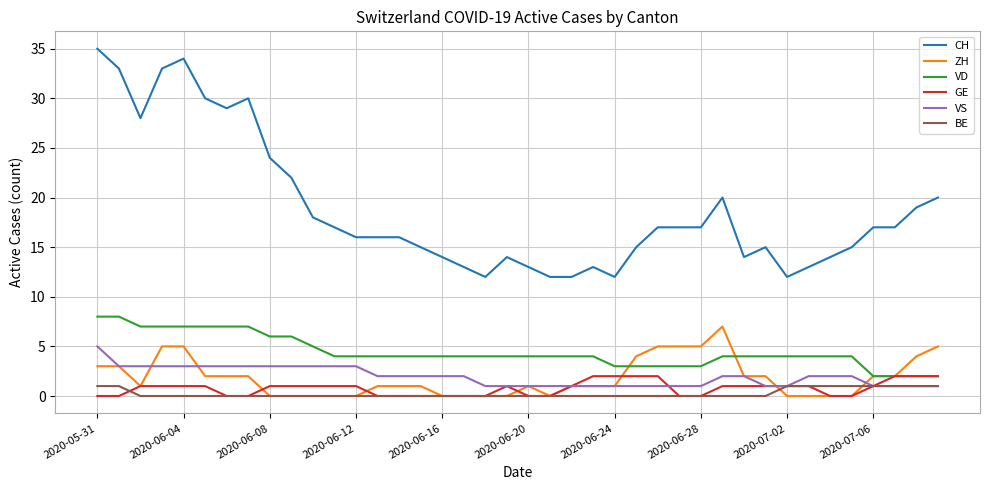

Which series has the widest spread of values?

CH